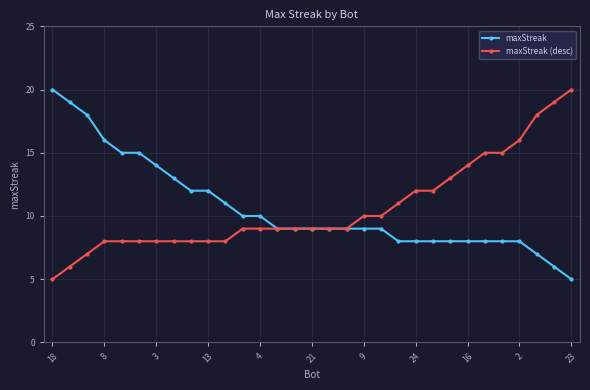

What is the lowest value of the maxStreak (desc) series?

5